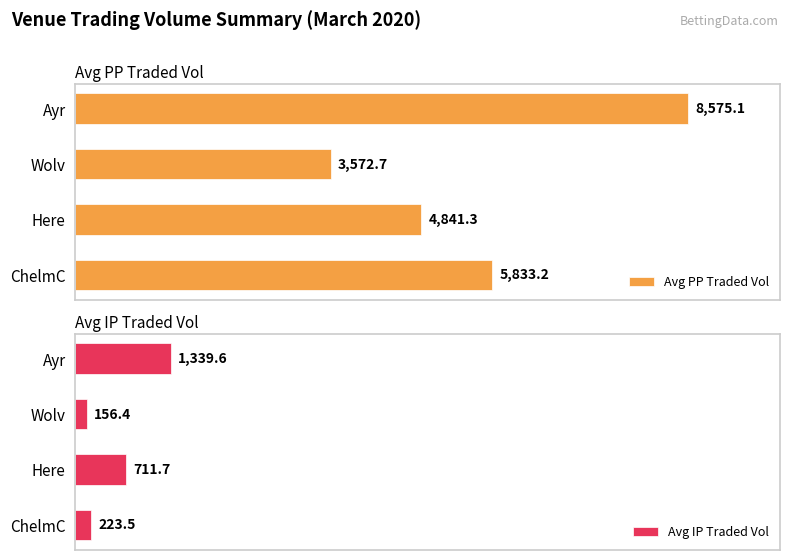

Where is Avg PP Traded Vol nearest to the value 6073?

ChelmC